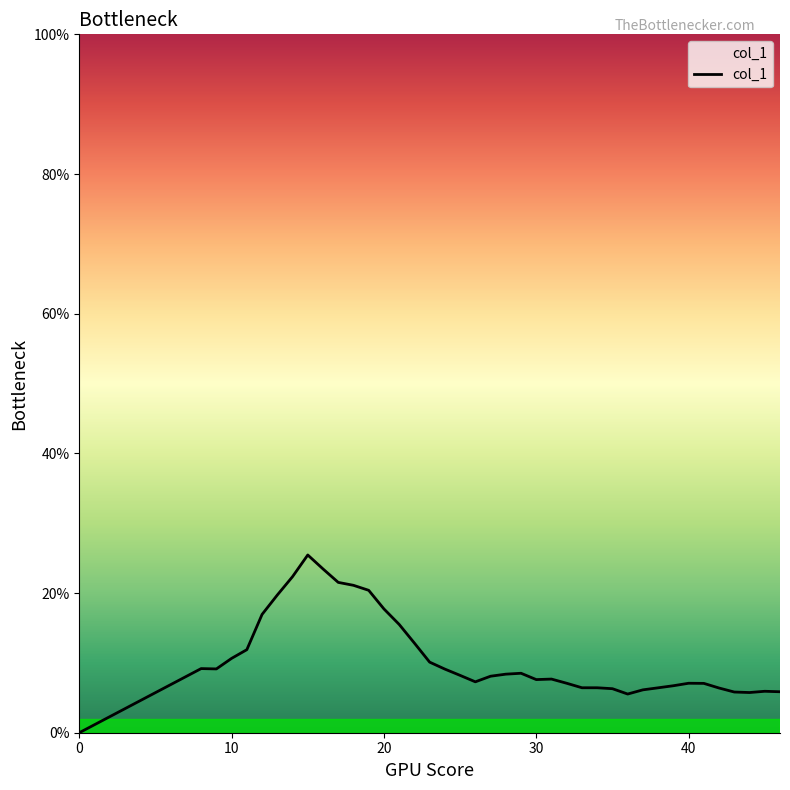

Does the chart have visible grid lines?

No